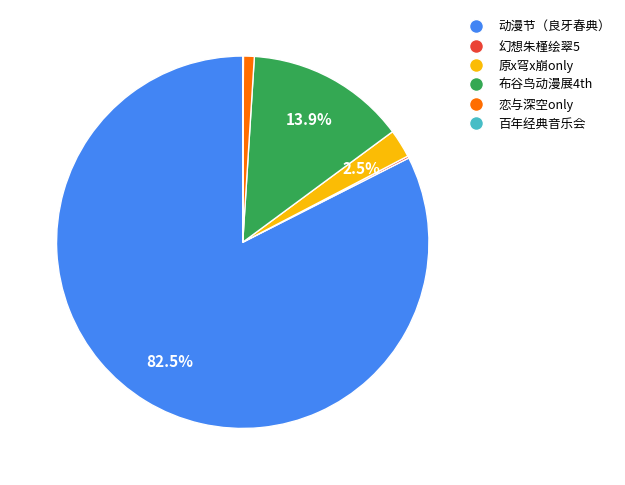

Does any single category account for the majority?

Yes